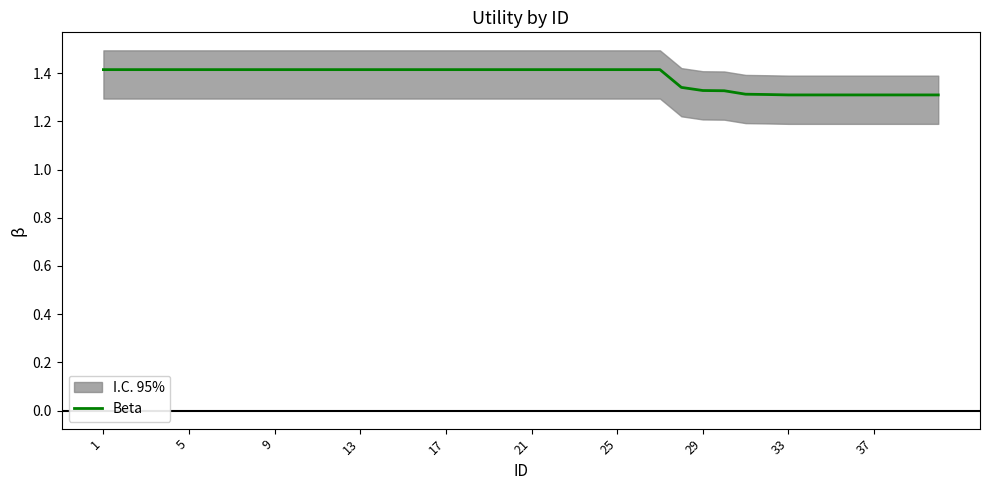

True or false: the data shows 1.8 at 30.

False